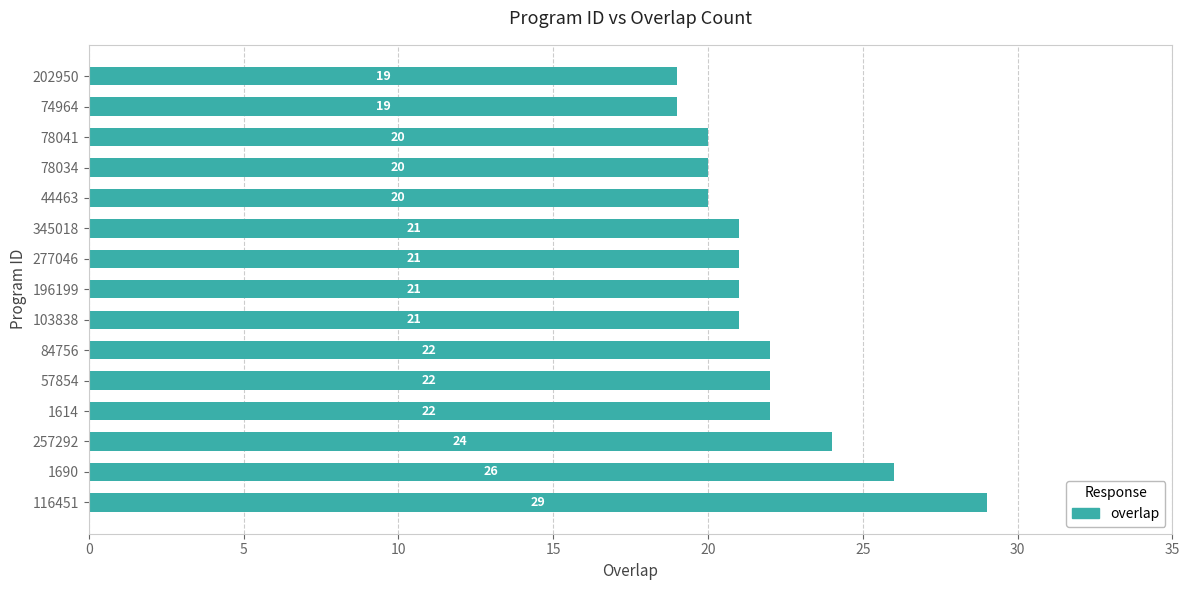

How many values are between 20 and 22?

10